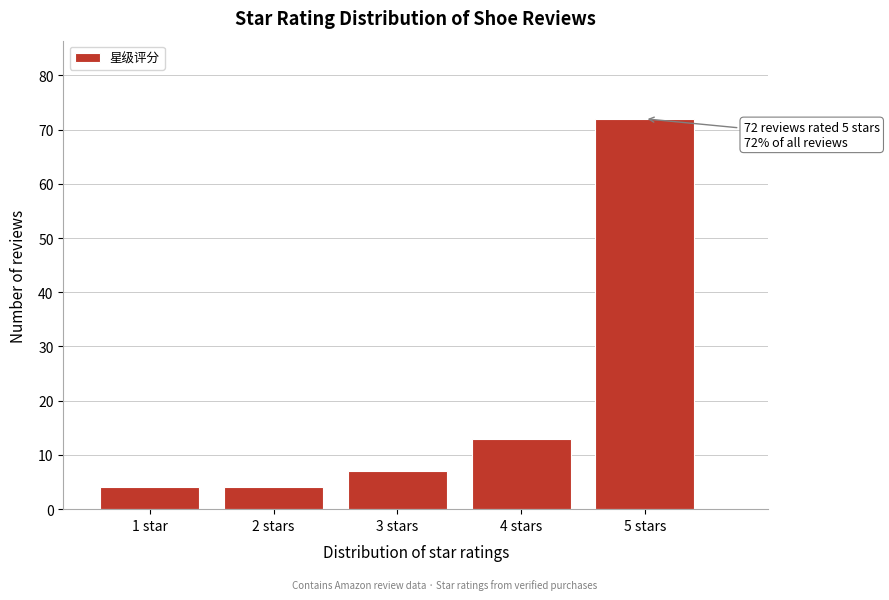

Reading right to left, extract all data points from this chart.

5 stars=72	4 stars=13	3 stars=7	2 stars=4	1 star=4